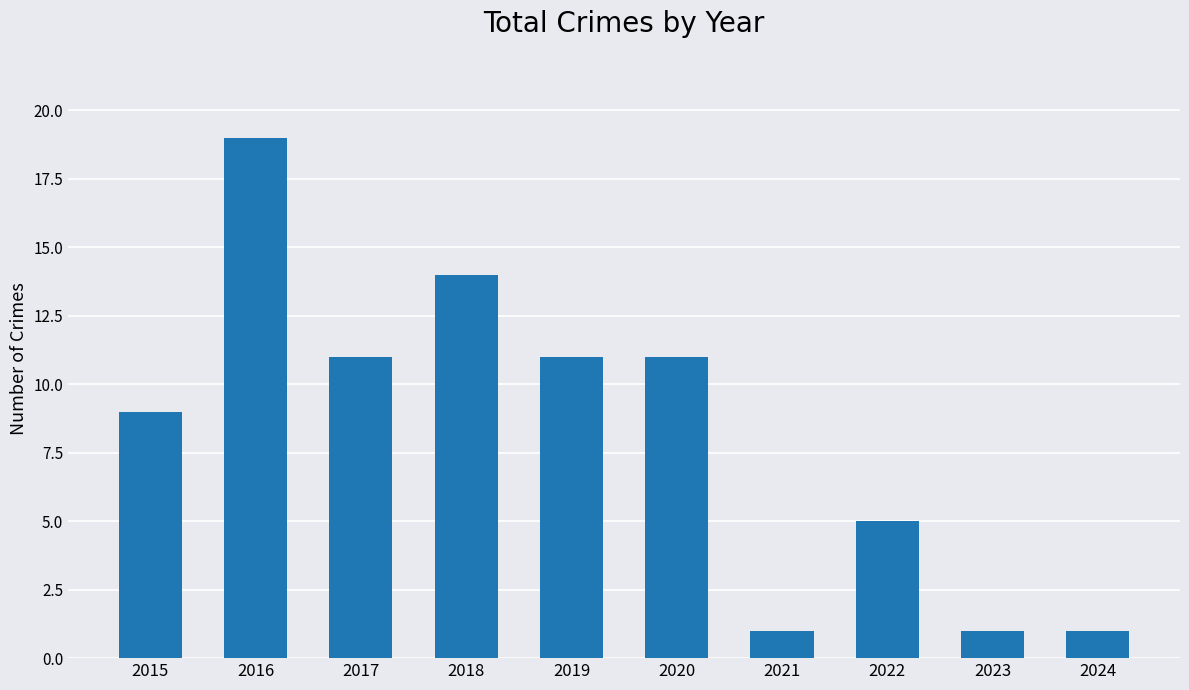

What is the minimum value shown in the chart?

1